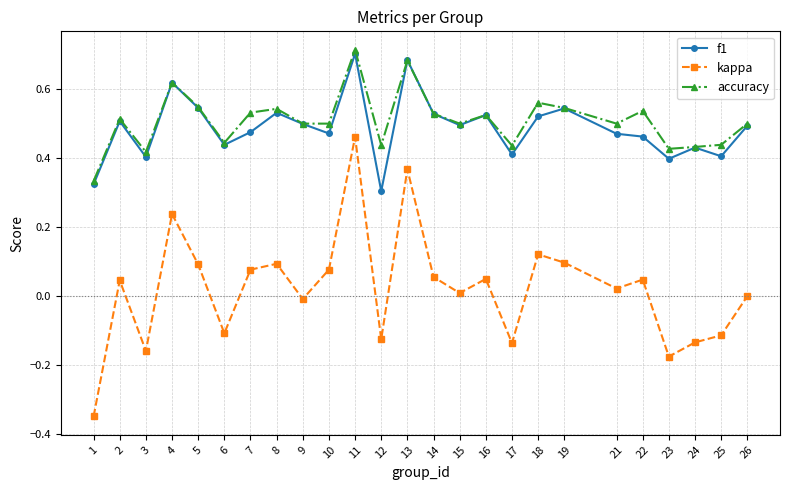

Which series has the largest range (max minus min)?

kappa